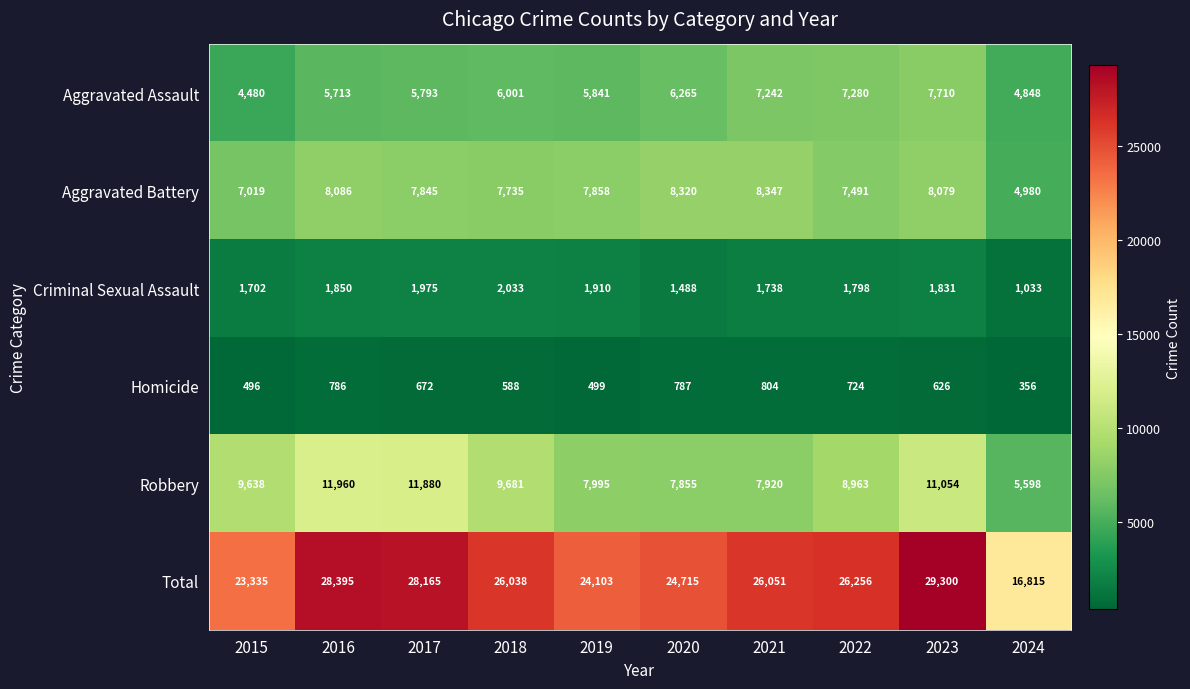

What value does the Aggravated Battery series have at 2023?

8079